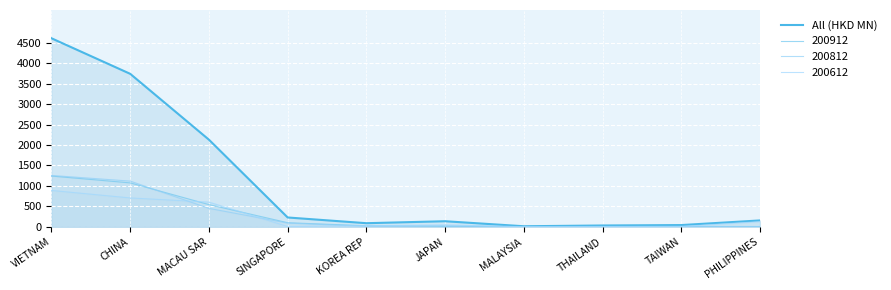

What is the difference between the maximum and minimum values?

4596.1